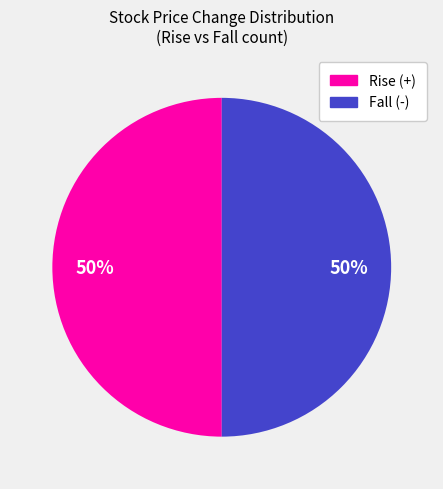

To the nearest percent, what is the average slice percentage?

50%